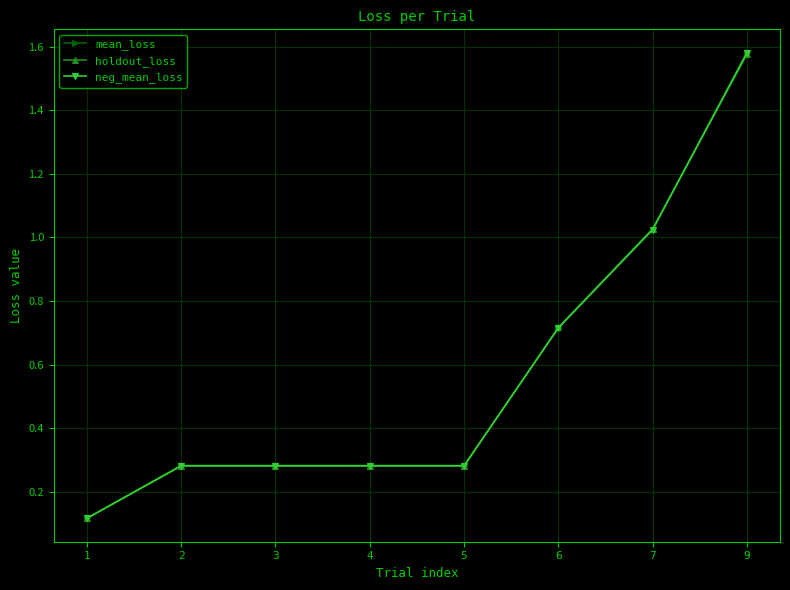

What is the value of the mean_loss point at the 4th from the left?

0.3